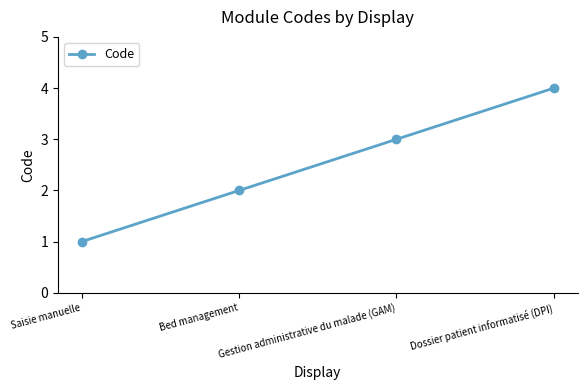

Where is the data nearest to the value 2?

Bed management